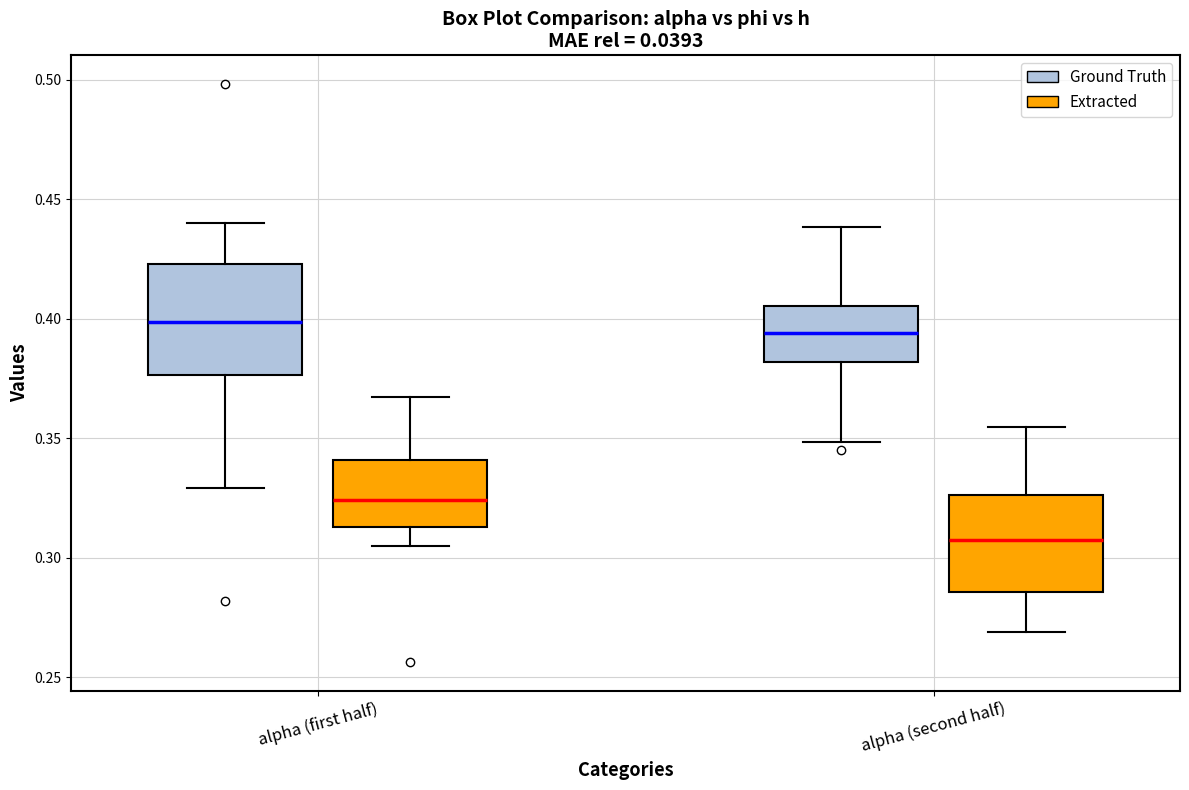

Comparing the boxes themselves (not the whiskers), which one is the tallest?

alpha (first half) (Ground Truth)